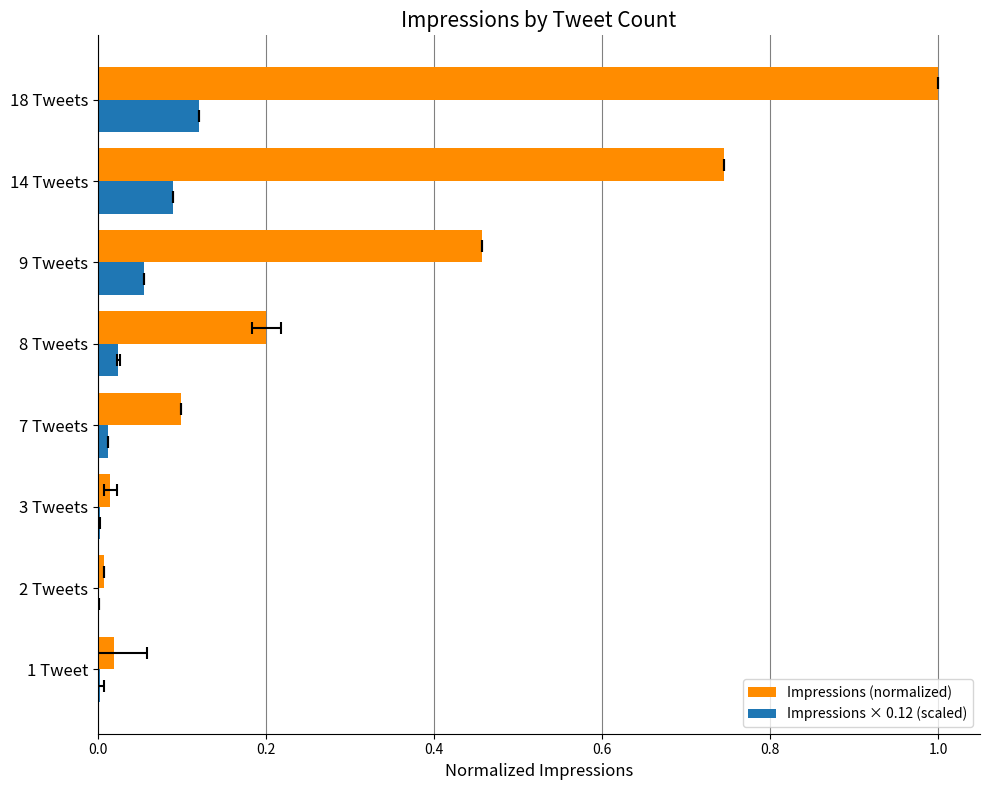

How many bars are there in total?

16